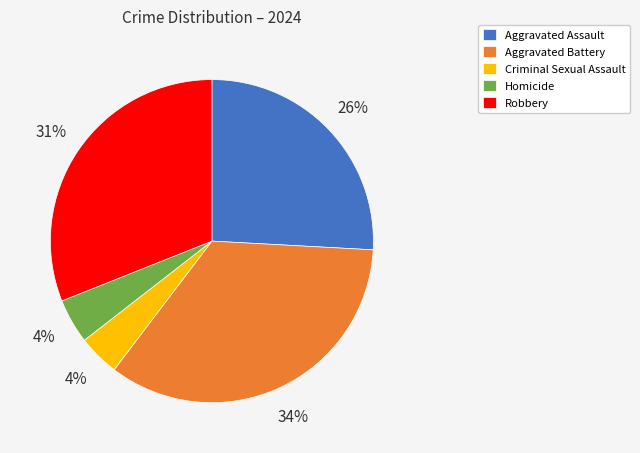

Combined, do Robbery and Homicide account for over 50%?

No